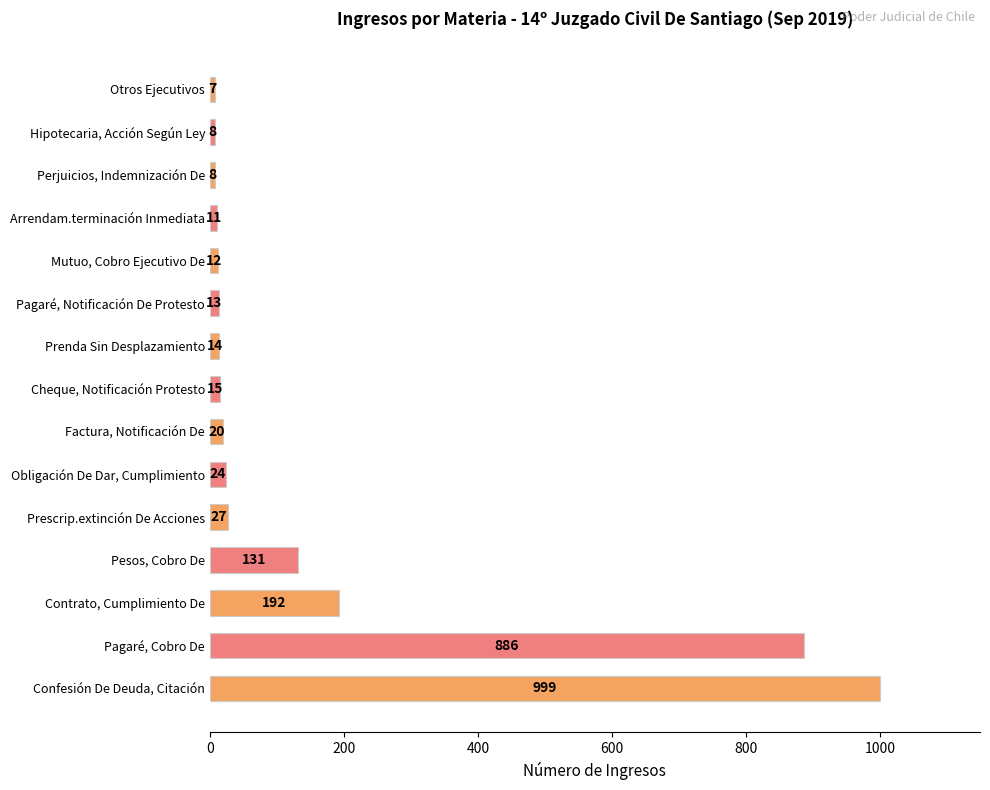

Reading bottom to top, what are all the values shown in this chart?

999	886	192	131	27	24	20	15	14	13	12	11	8	8	7